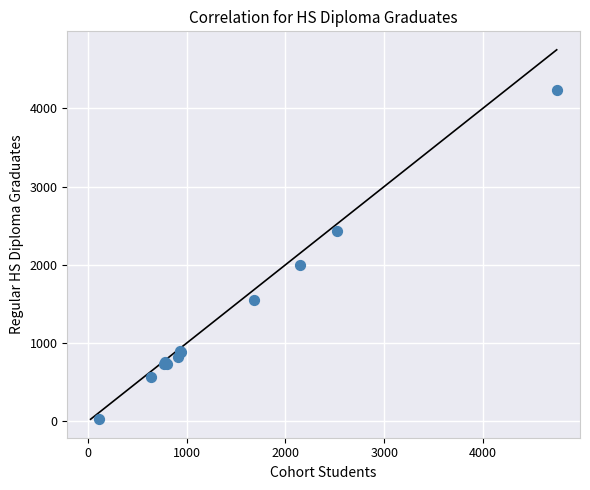

What Y value in the scatter plot is closest to 2130?

1994